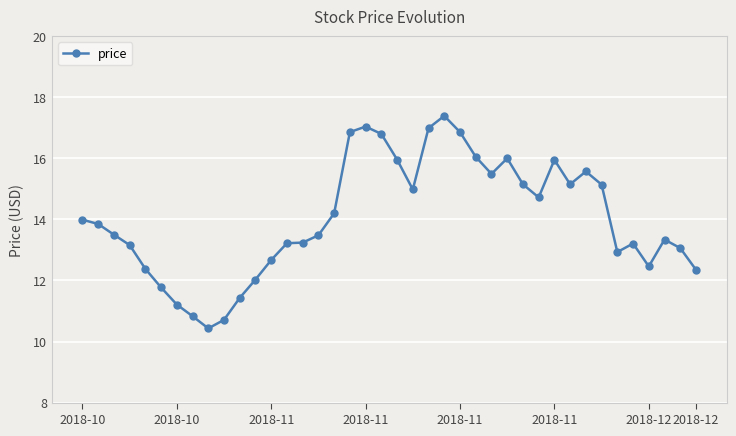

How many data points are above 13?

28